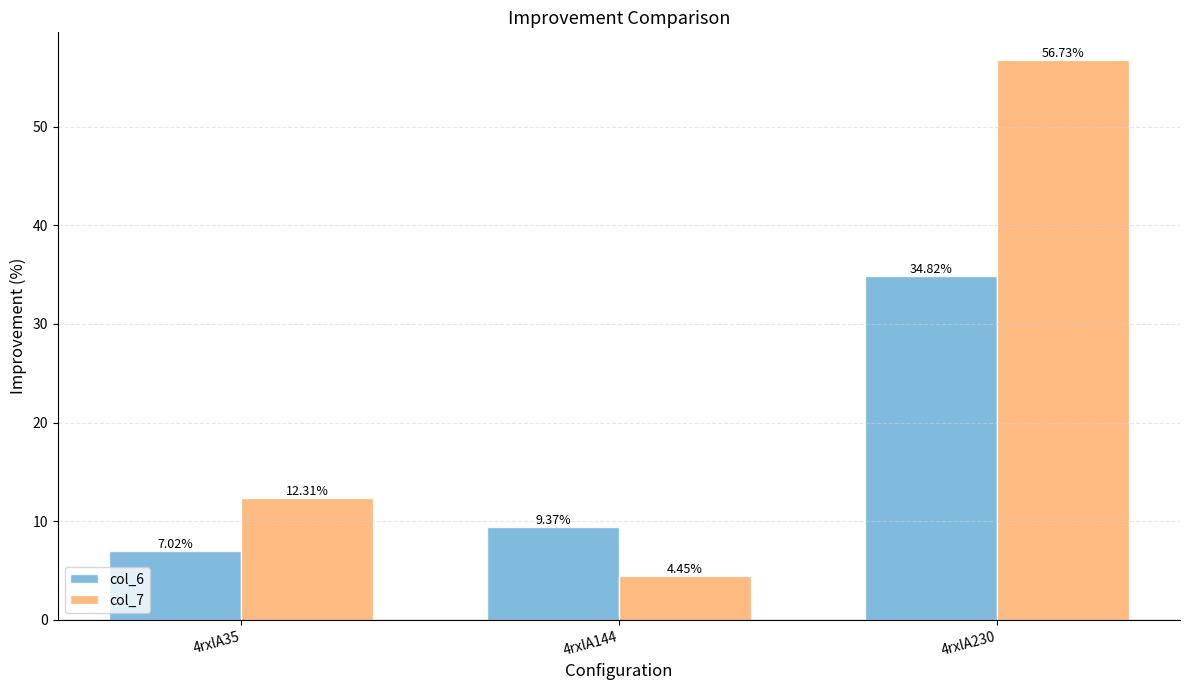

How many series are shown in this chart?

2